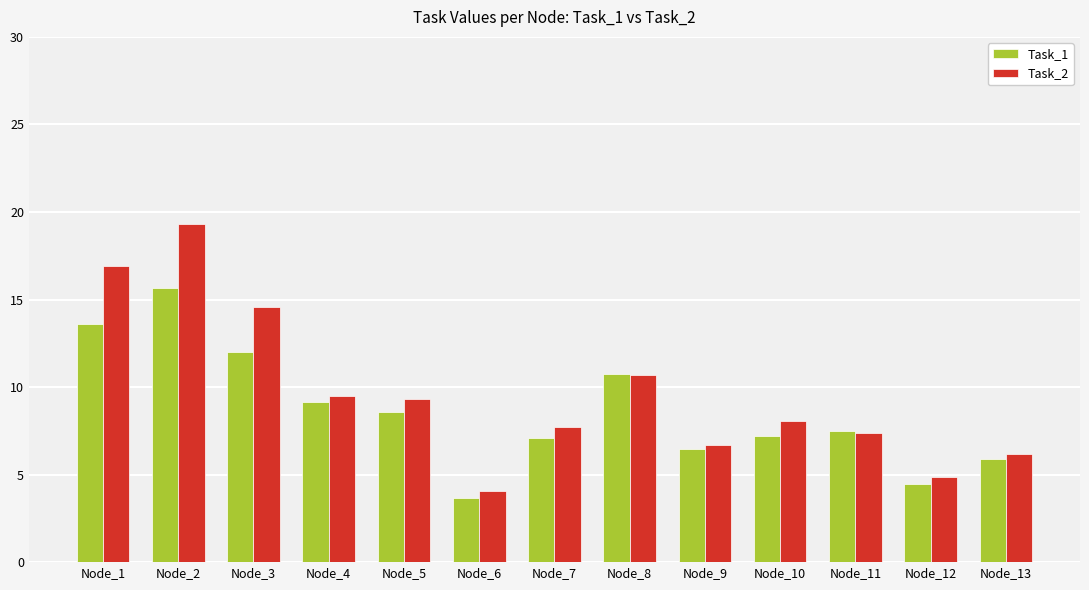

Is it true that Task_1 equals 10.2 at Node_2?

False